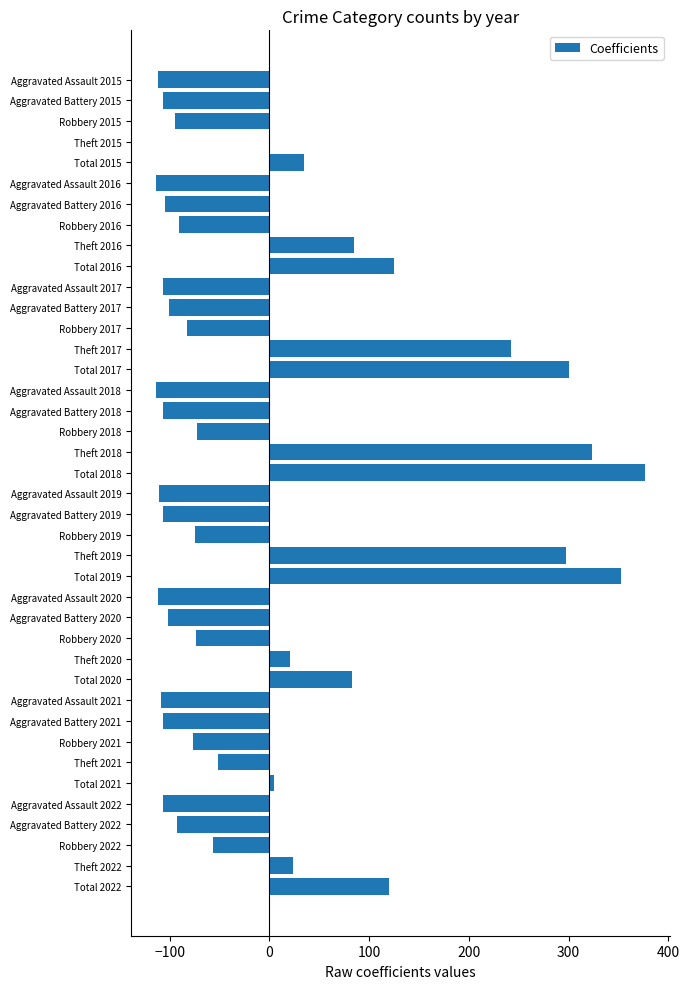

Which label corresponds to the largest value in the chart?

Total 2018